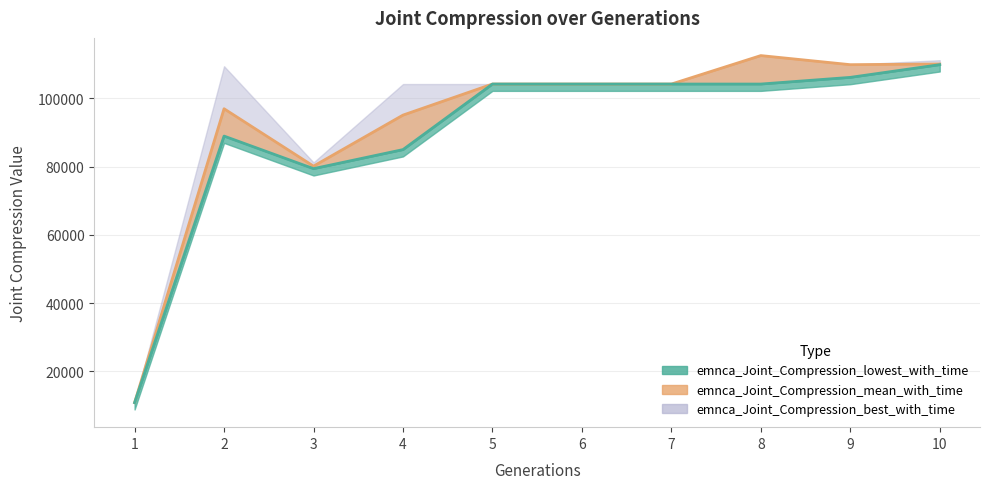

What is the approximate value of emnca_Joint_Compression_lowest_with_time at 5, to the nearest 100?

104200